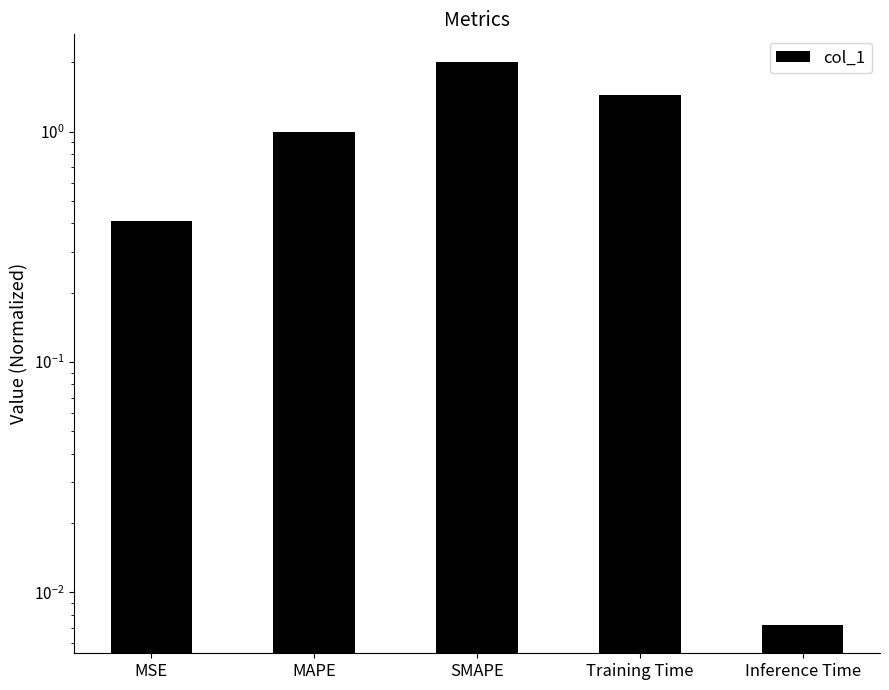

Does the chart contain stacked bars?

No